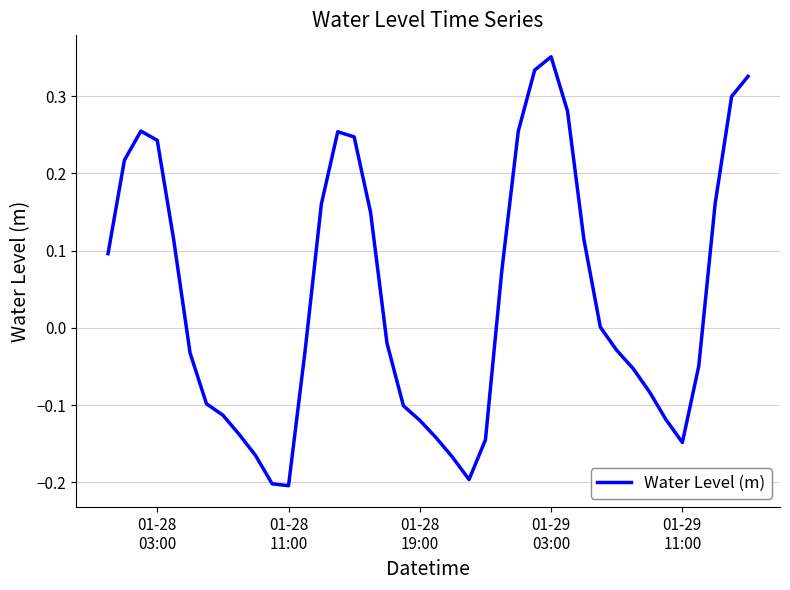

Does the chart have visible grid lines?

Yes